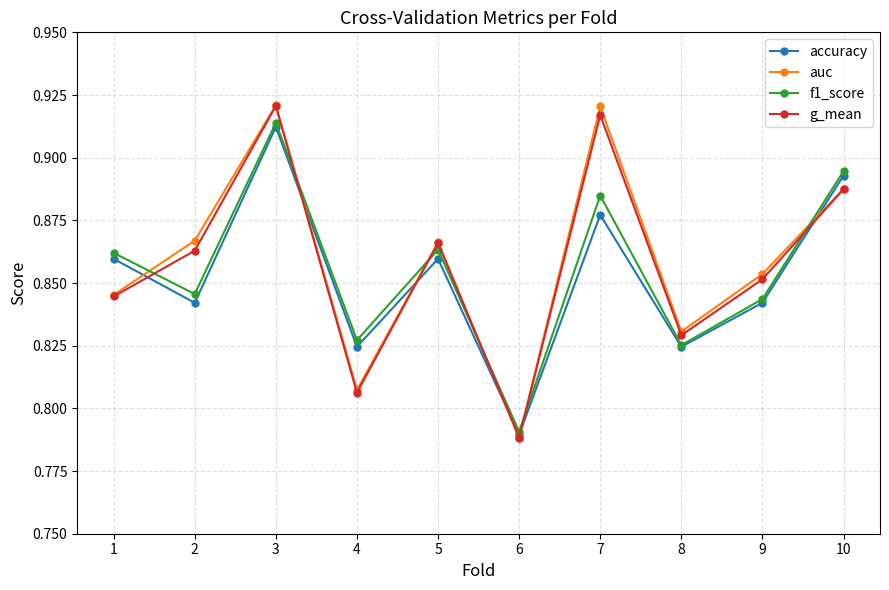

At which label is g_mean closest to 0?

6